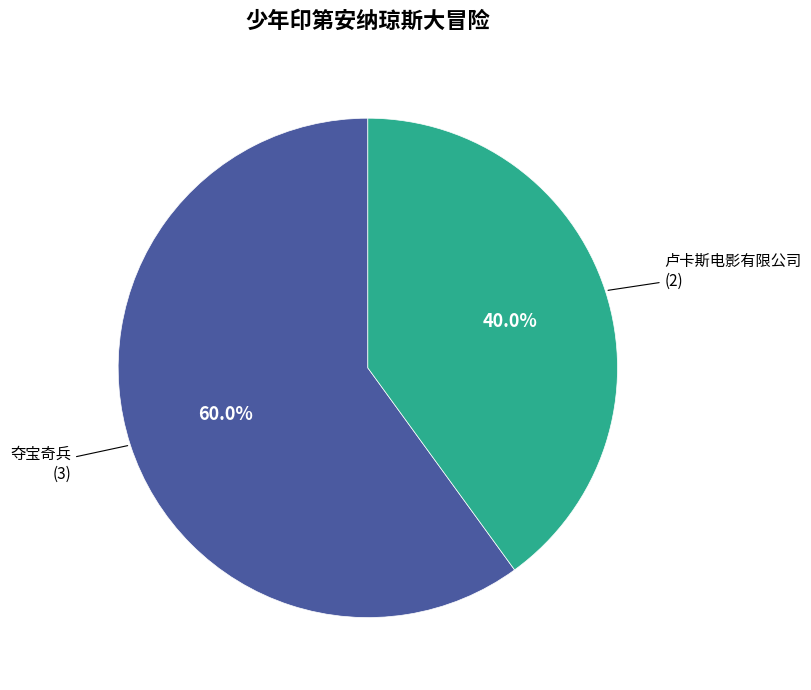

Is there a majority slice in this chart?

Yes